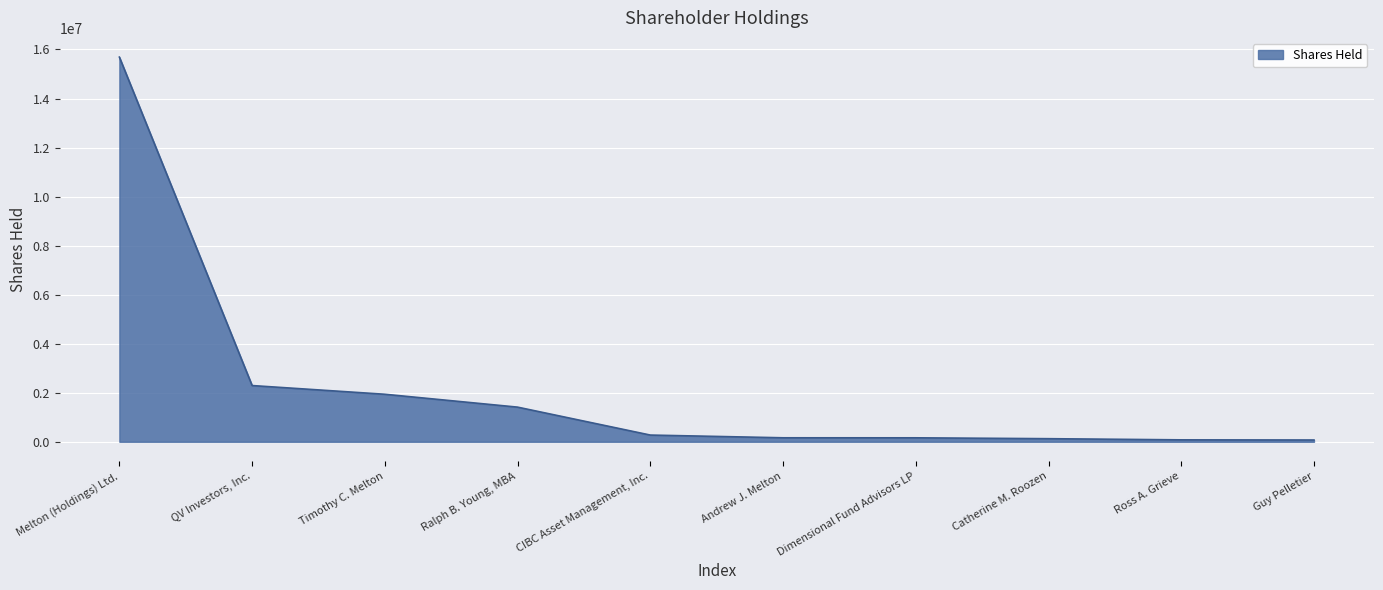

True or false: the data shows 1962075 at Ralph B. Young, MBA.

False